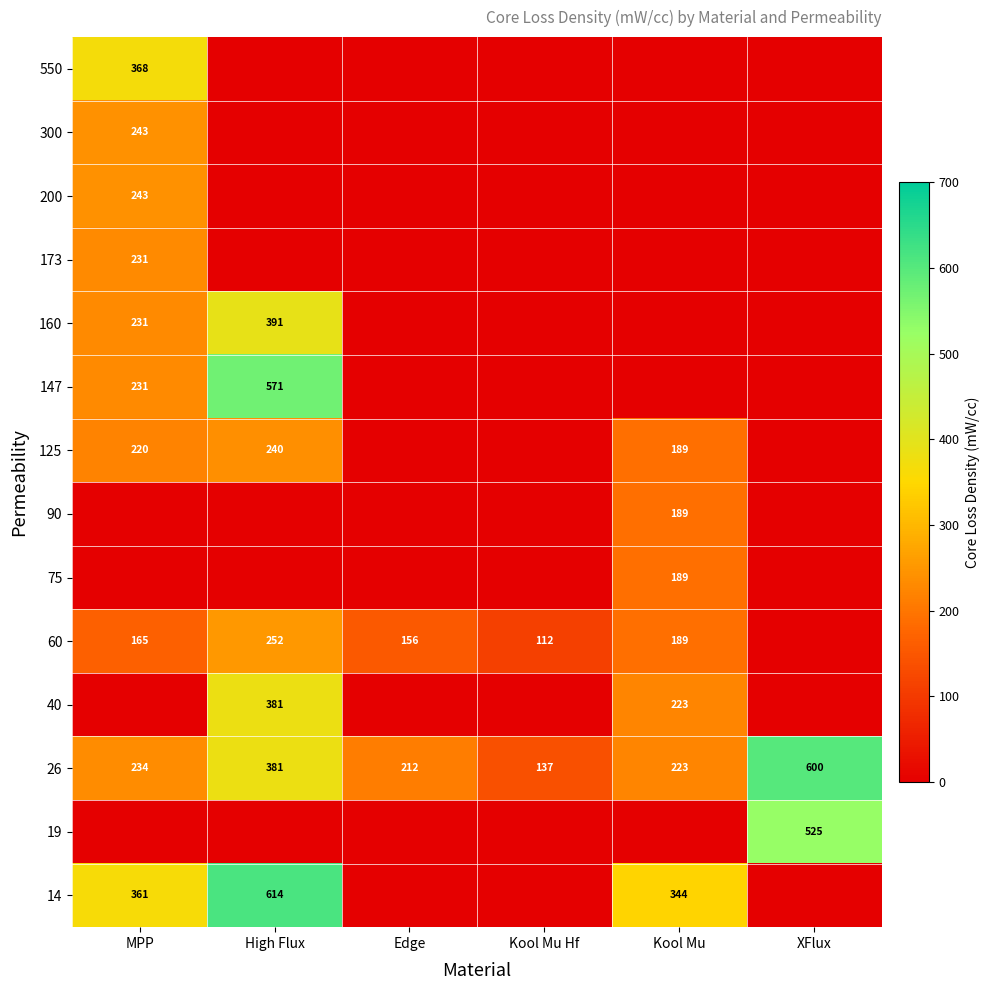

Where is 26 nearest to the value 368?

High Flux